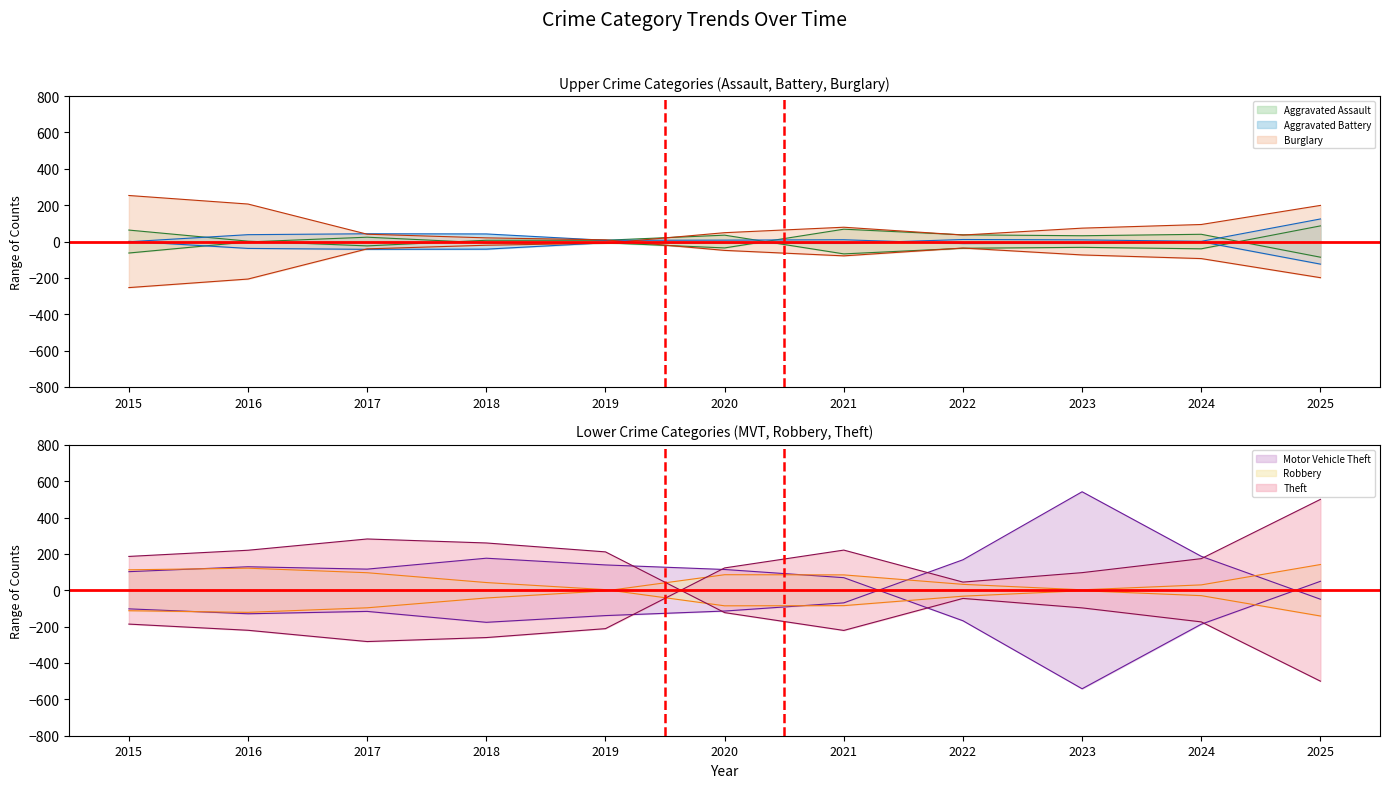

How many intersections are there between Theft and Motor Vehicle Theft?

1